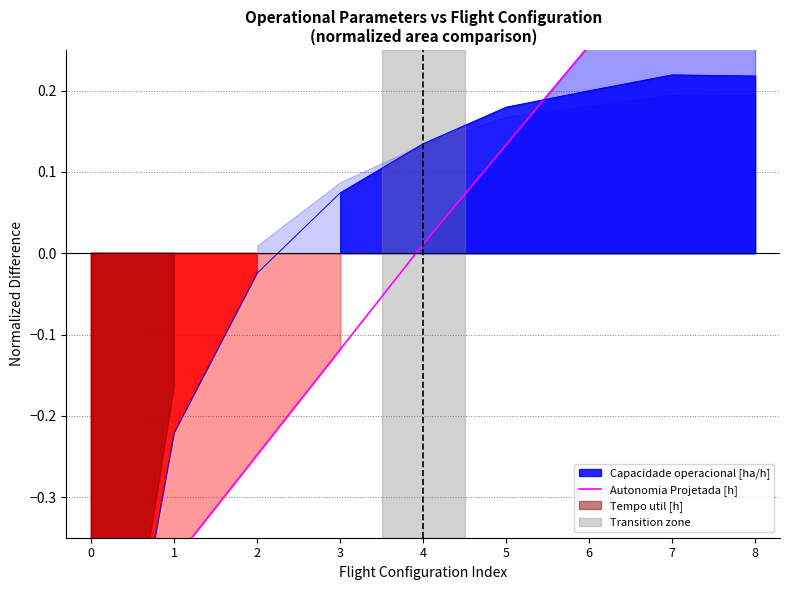

What is the change in value from 5 to 6?

+0.1